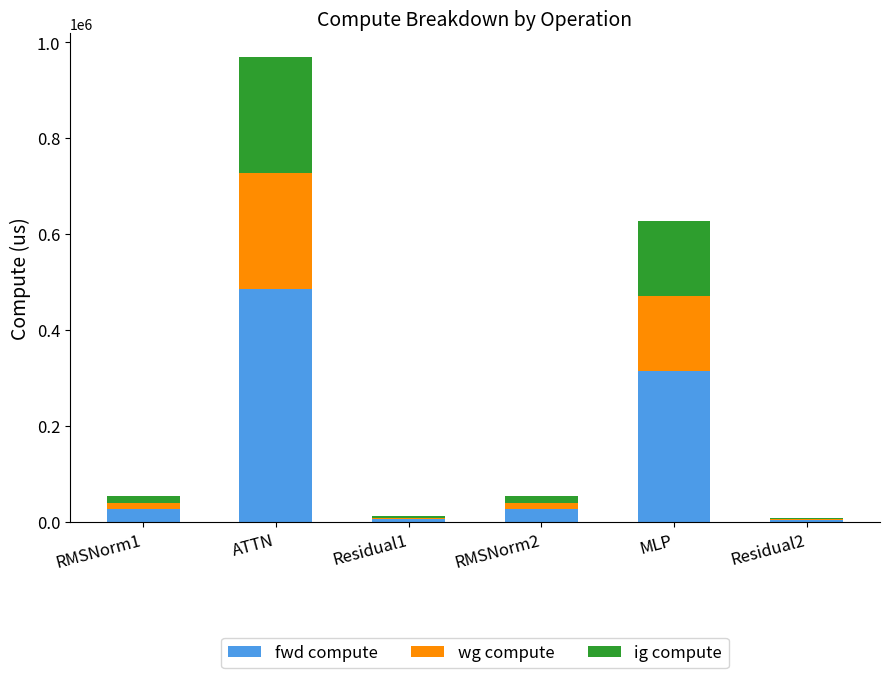

Read the fwd compute value at ATTN.

484796.1